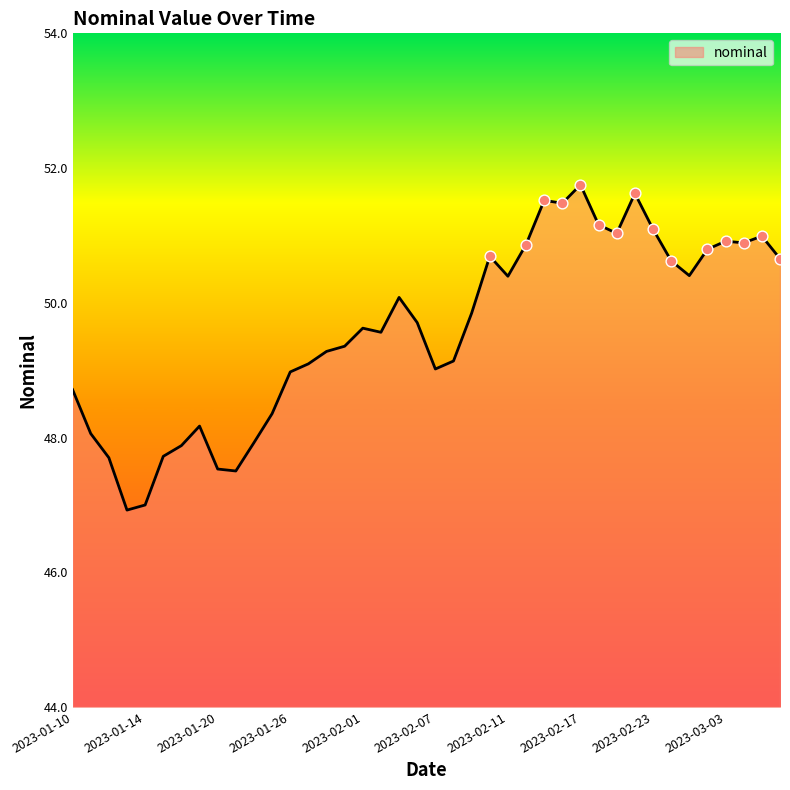

What is the maximum value shown in the chart?

51.8